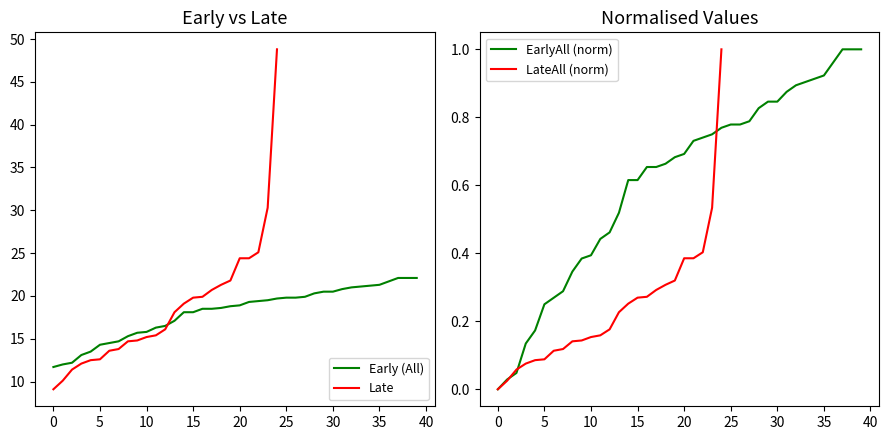

What is the sum of all EarlyAll values?

724.3